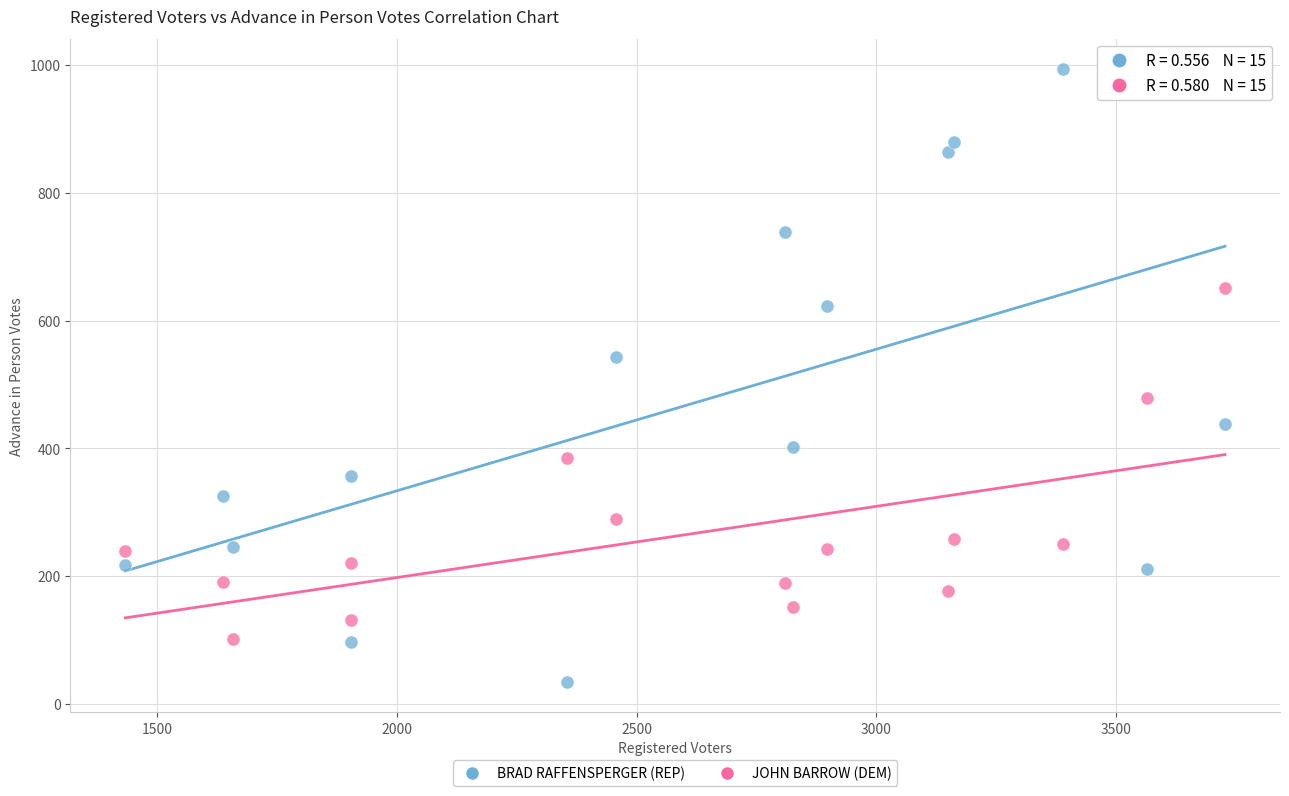

Which series reaches the maximum Y coordinate?

BRAD RAFFENSPERGER (REP)